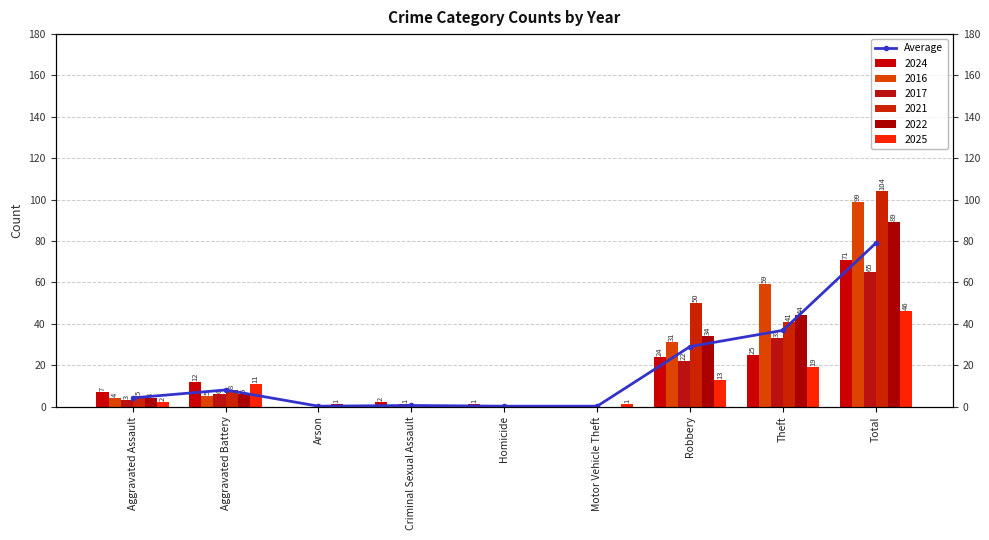

What is the change in value from Aggravated Assault to Criminal Sexual Assault?

-3.7